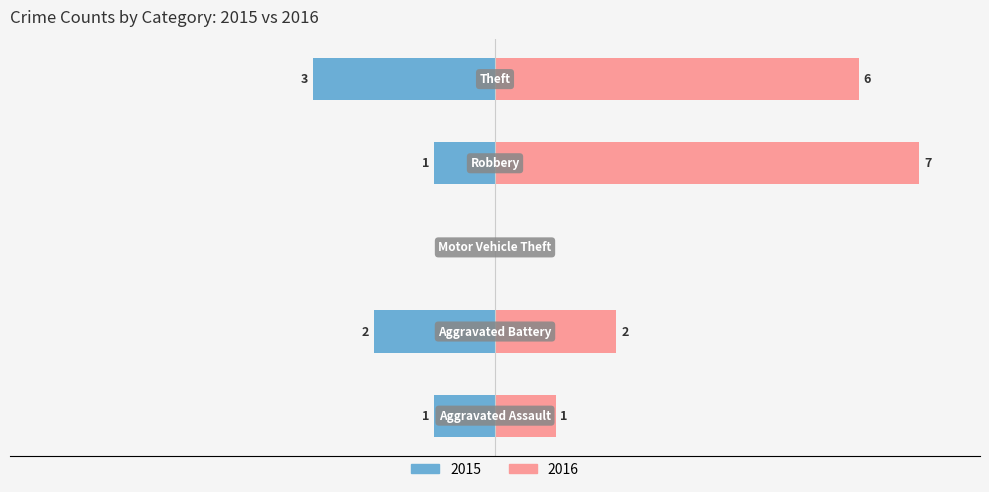

How many Right (2016) values are between 1 and 6?

3